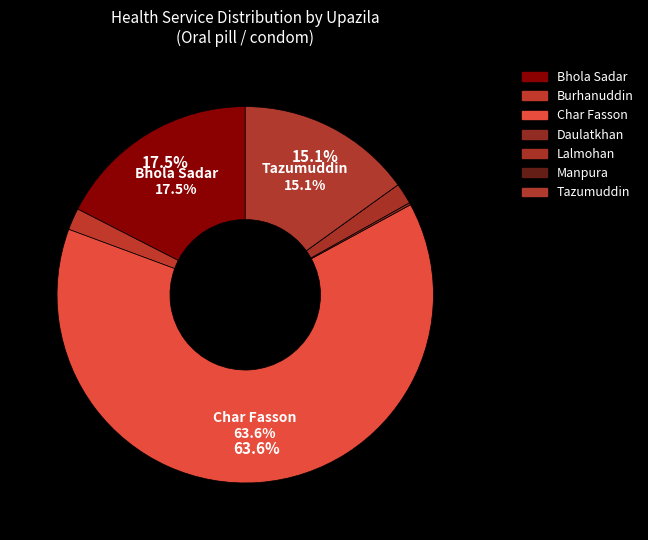

Is there a majority slice in this chart?

Yes